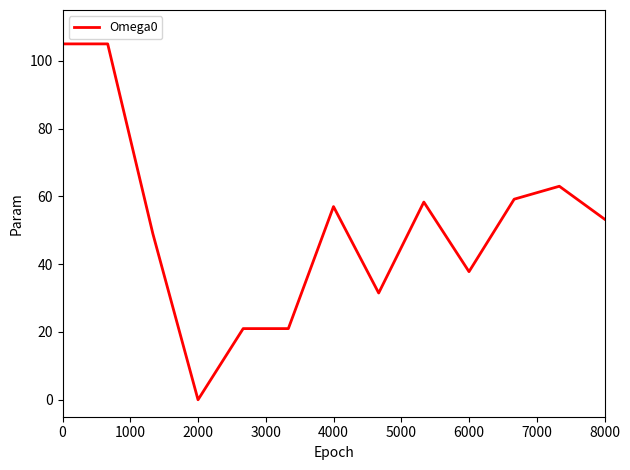

What is the maximum value shown in the chart?

105.0